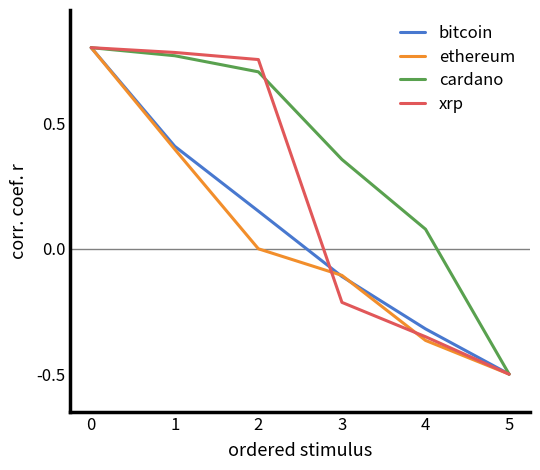

Which category has the lowest value across all series?

5